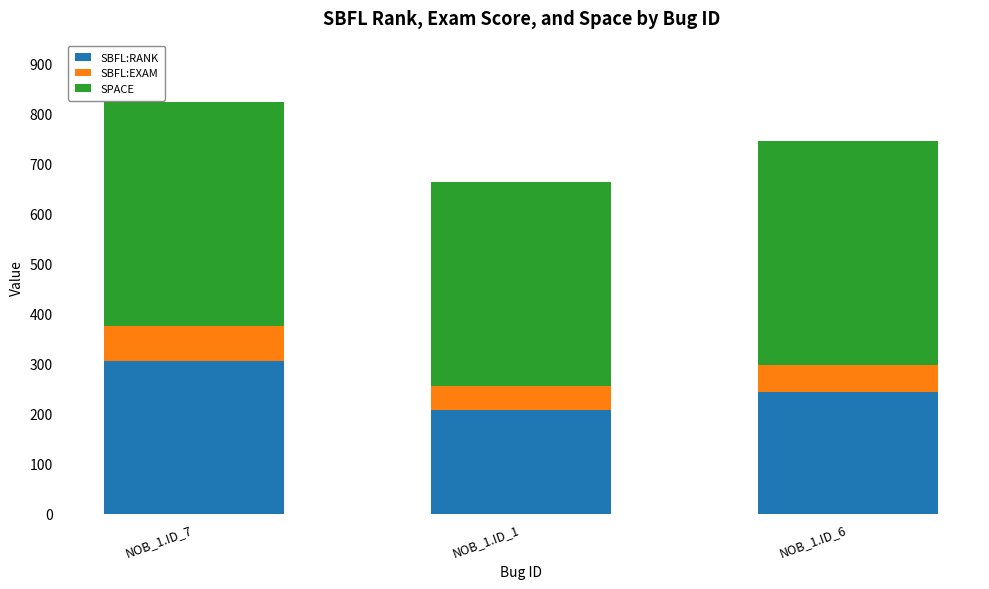

At which label is SBFL:RANK closest to 257?

NOB_1.ID_6